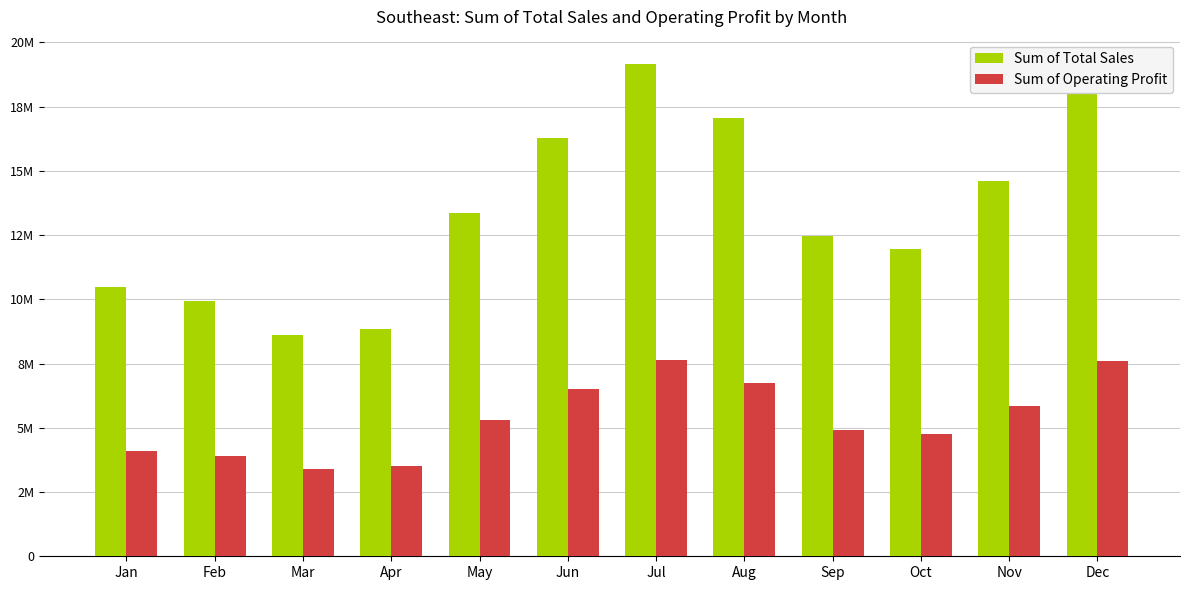

At how many categories does at least one series exceed 10728634?

8